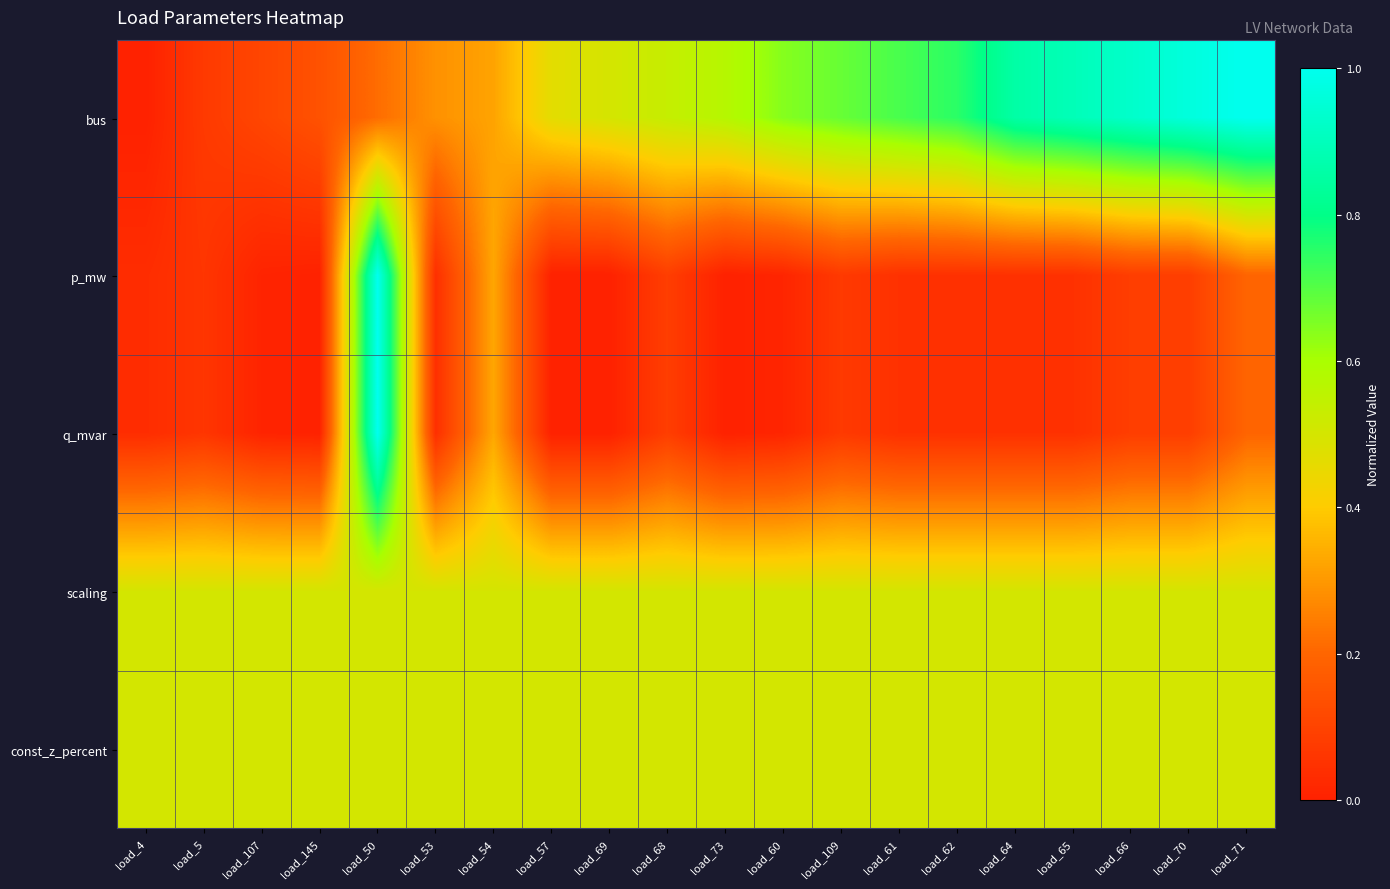

Reading left to right, transcribe all the data shown in this chart.

bus: load_4=0.0	load_5=0.1	load_107=0.1	load_145=0.1	load_50=0.2	load_53=0.3	load_54=0.3	load_57=0.5	load_69=0.5	load_68=0.5	load_73=0.6	load_60=0.6	load_109=0.7	load_61=0.7	load_62=0.8	load_64=0.9	load_65=0.9	load_66=0.9	load_70=1.0	load_71=1.0
p_mw: load_4=0.0	load_5=0.1	load_107=0.0	load_145=0.0	load_50=1.0	load_53=0.0	load_54=0.3	load_57=0.0	load_69=0.0	load_68=0.1	load_73=0.0	load_60=0.0	load_109=0.1	load_61=0.0	load_62=0.0	load_64=0.0	load_65=0.0	load_66=0.1	load_70=0.1	load_71=0.2
q_mvar: load_4=0.0	load_5=0.1	load_107=0.0	load_145=0.0	load_50=1.0	load_53=0.0	load_54=0.3	load_57=0.0	load_69=0.0	load_68=0.1	load_73=0.0	load_60=0.0	load_109=0.1	load_61=0.0	load_62=0.0	load_64=0.0	load_65=0.0	load_66=0.1	load_70=0.1	load_71=0.2
scaling: load_4=0.5	load_5=0.5	load_107=0.5	load_145=0.5	load_50=0.5	load_53=0.5	load_54=0.5	load_57=0.5	load_69=0.5	load_68=0.5	load_73=0.5	load_60=0.5	load_109=0.5	load_61=0.5	load_62=0.5	load_64=0.5	load_65=0.5	load_66=0.5	load_70=0.5	load_71=0.5
const_z_percent: load_4=0.5	load_5=0.5	load_107=0.5	load_145=0.5	load_50=0.5	load_53=0.5	load_54=0.5	load_57=0.5	load_69=0.5	load_68=0.5	load_73=0.5	load_60=0.5	load_109=0.5	load_61=0.5	load_62=0.5	load_64=0.5	load_65=0.5	load_66=0.5	load_70=0.5	load_71=0.5